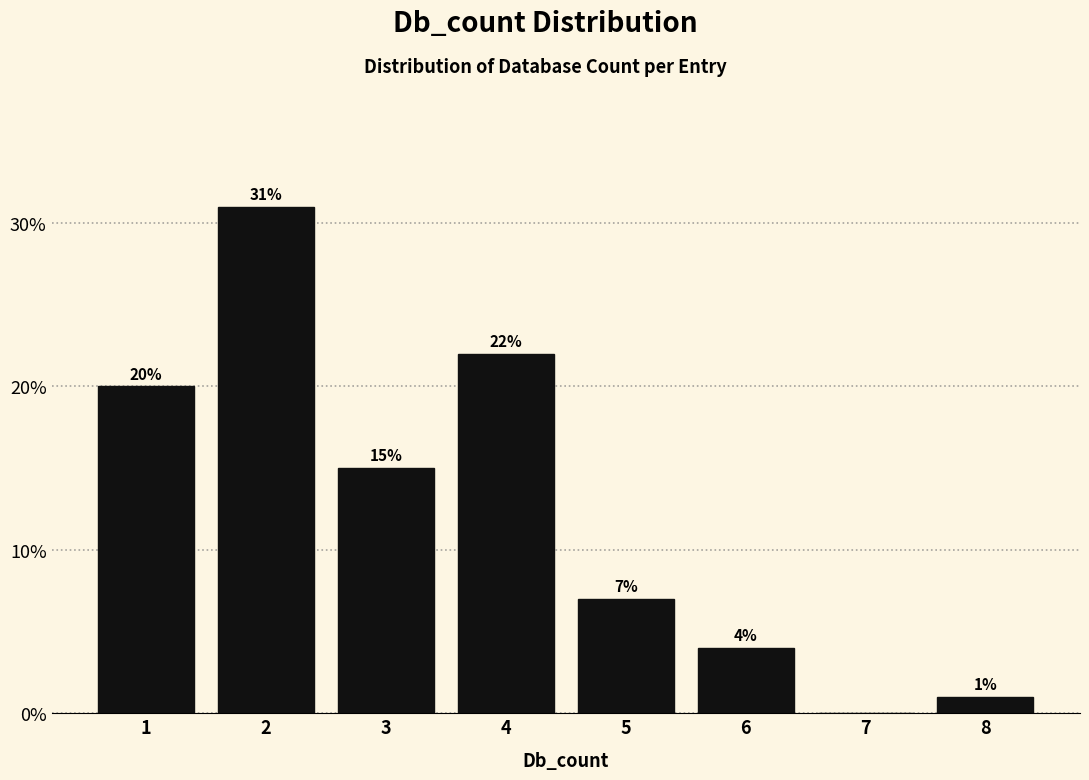

Which range on the x-axis has the tallest bar?

1.5 to 2.5